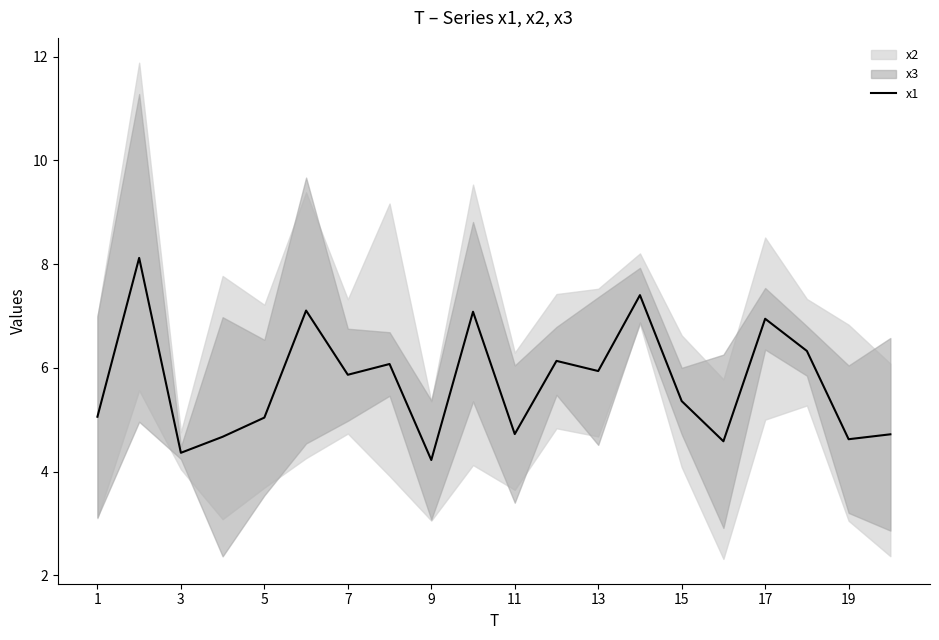

What is the difference between the maximum and second lowest values?

3.8